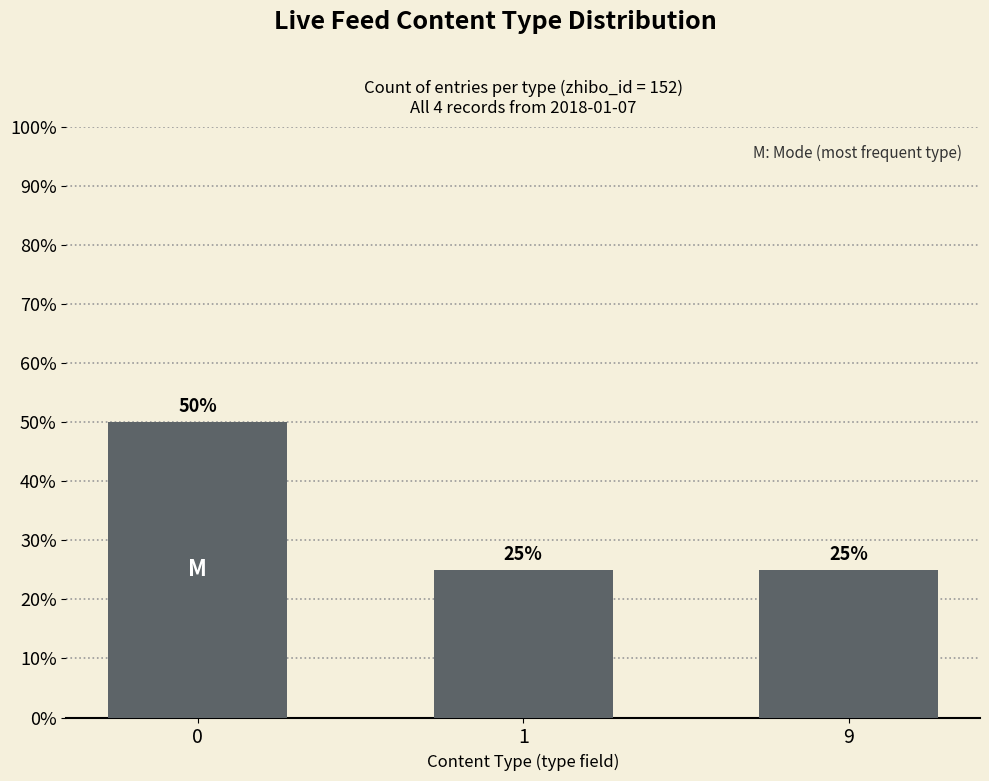

Are the bars horizontal?

No